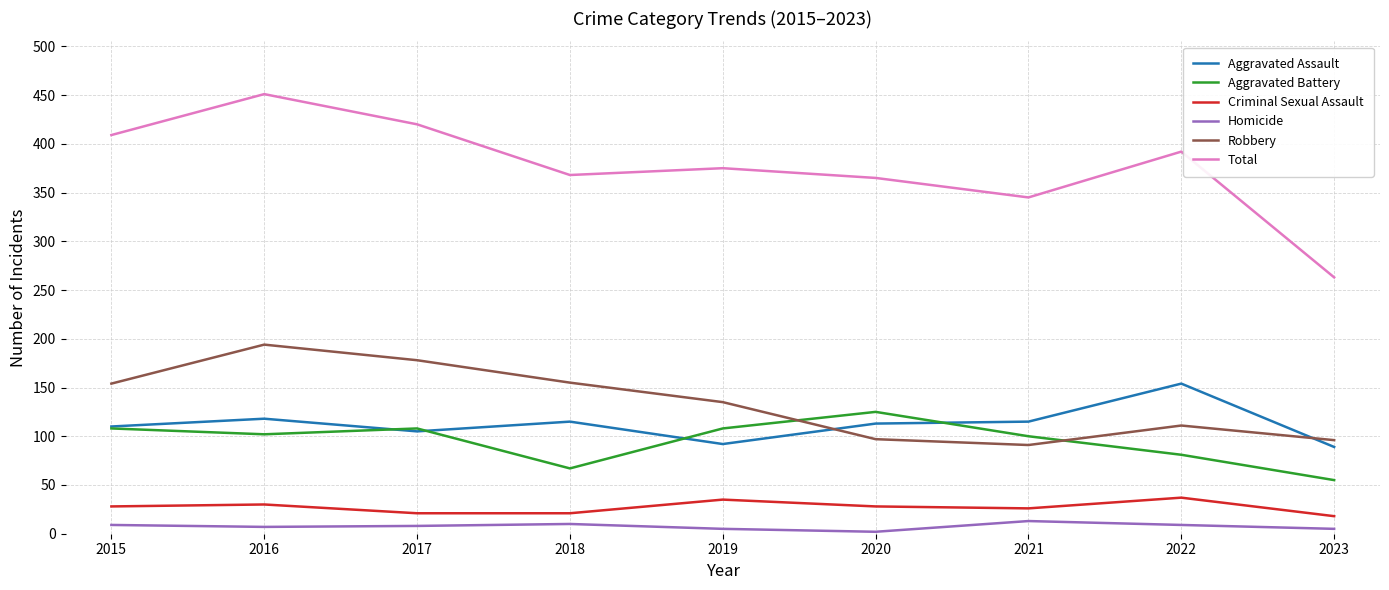

What is the difference between the Criminal Sexual Assault values at 2016 and 2019?

5